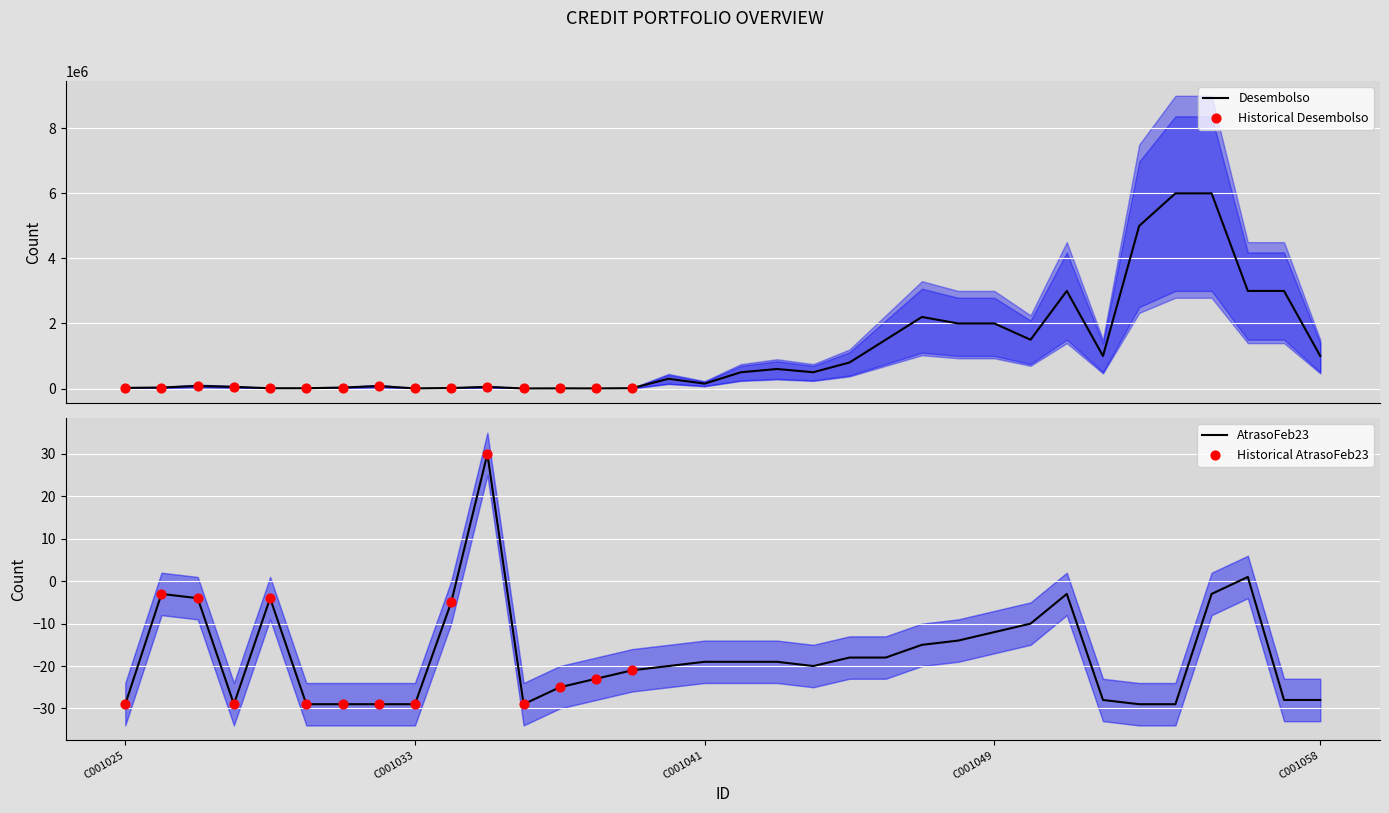

What are all the series names shown in the legend?

Desembolso, AtrasoFeb23